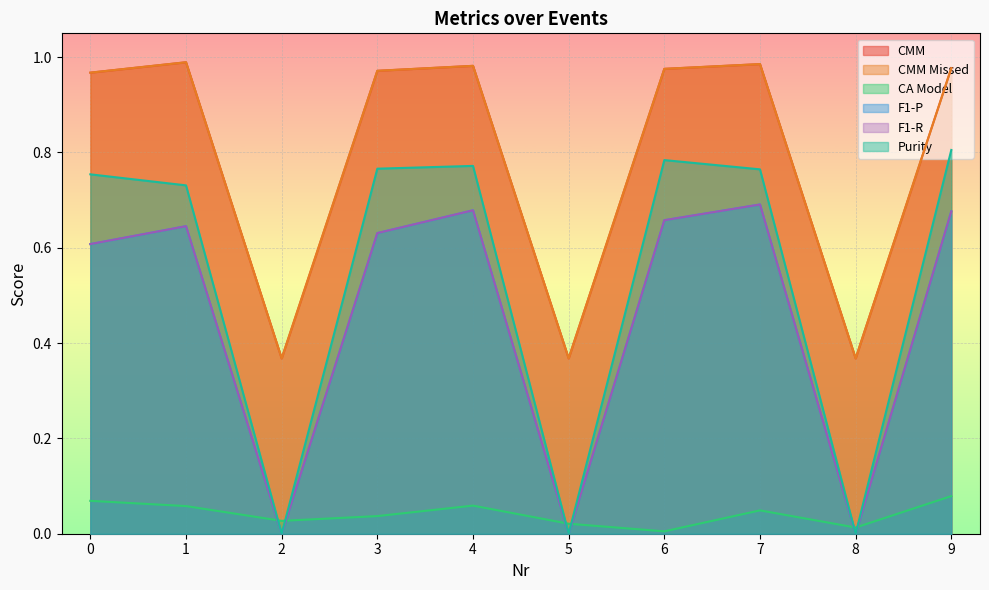

What is the value of the CA Model point at the 2nd from the left?

0.1